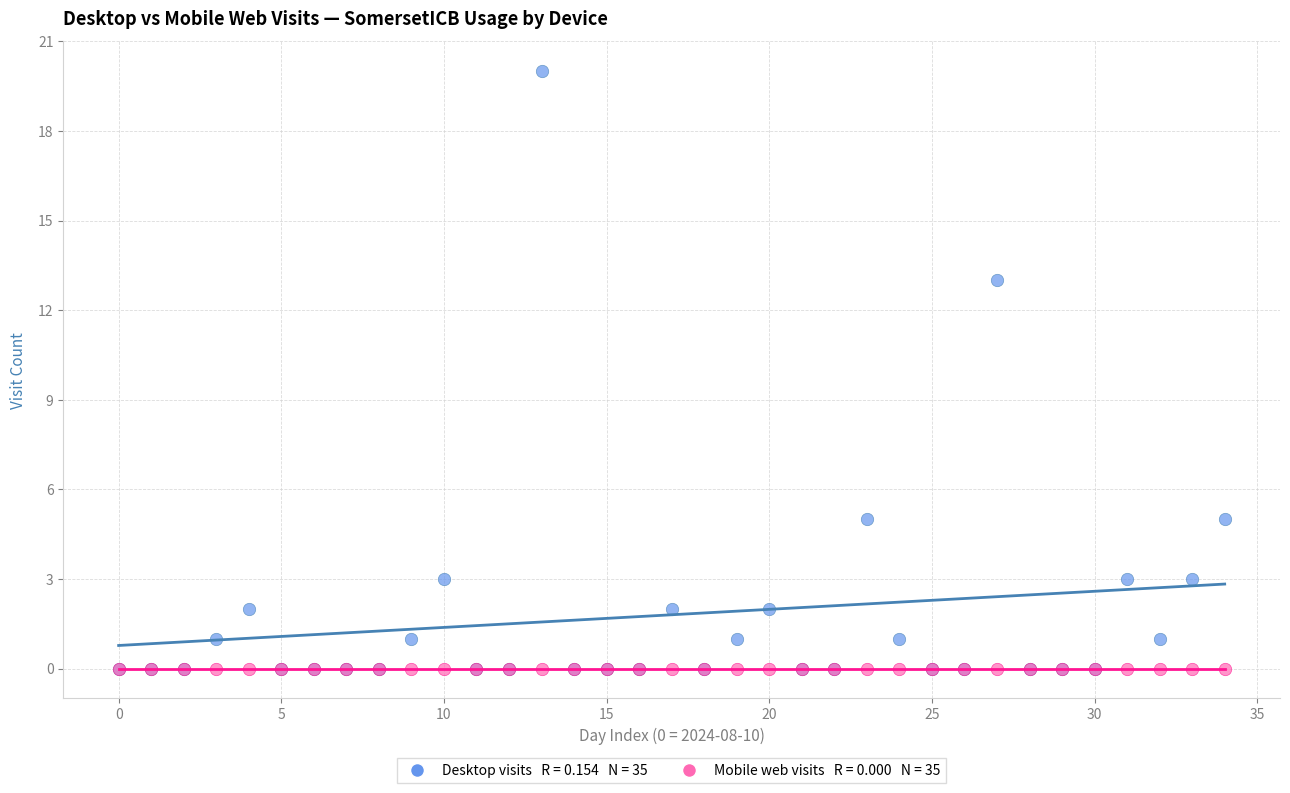

Across all series, what Y value is closest to 10?

13